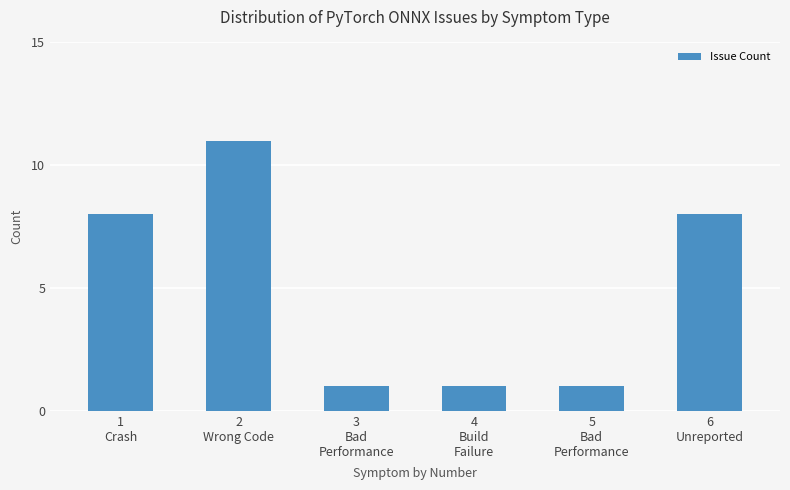

What is the greatest value displayed?

11